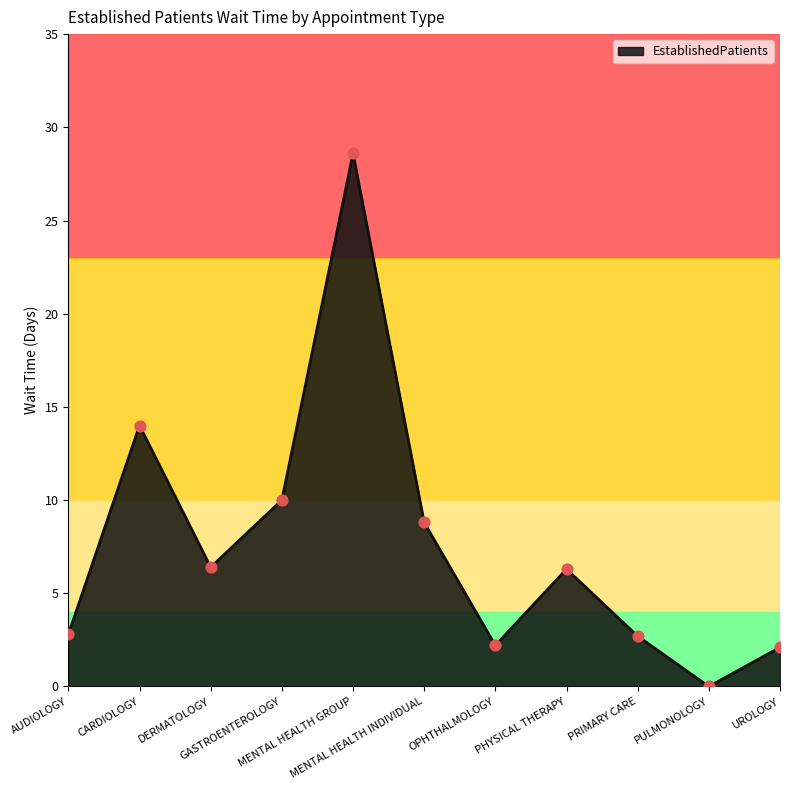

Which has a higher value, AUDIOLOGY or PULMONOLOGY?

AUDIOLOGY